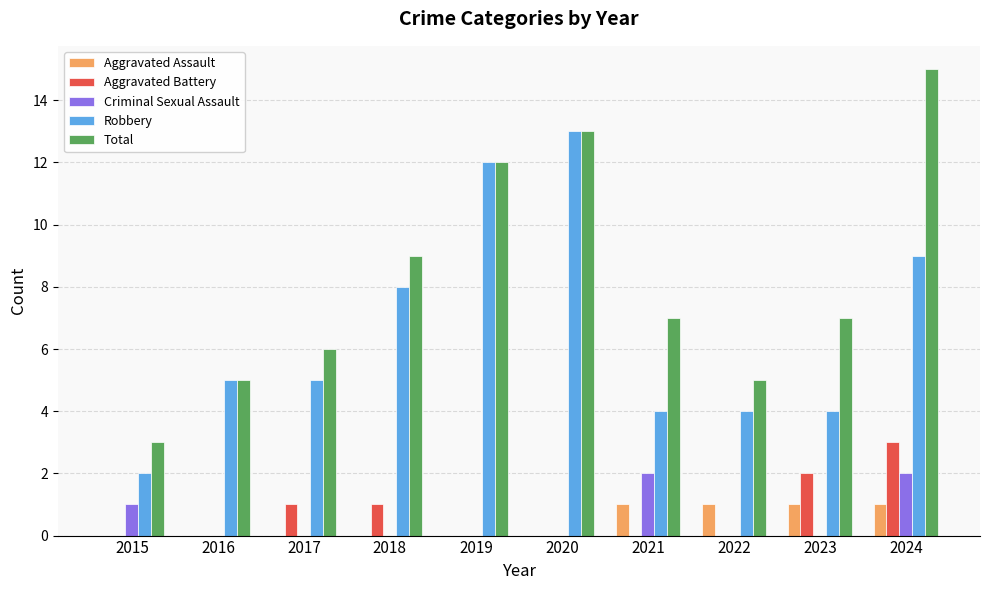

What is the spread (max minus min) of values at 2022?

5